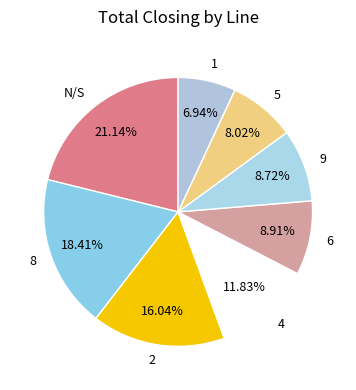

To the nearest percent, what portion does 9 represent?

9%